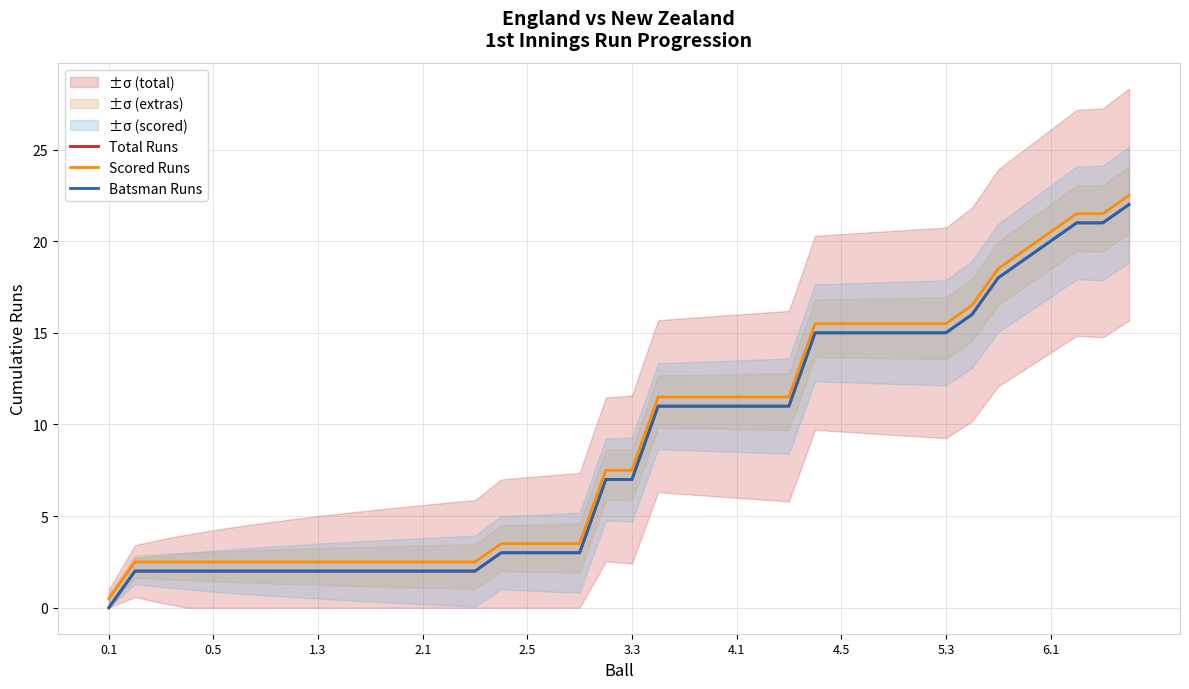

The Batsman Runs series shows 8.4 at 30. True or false?

False